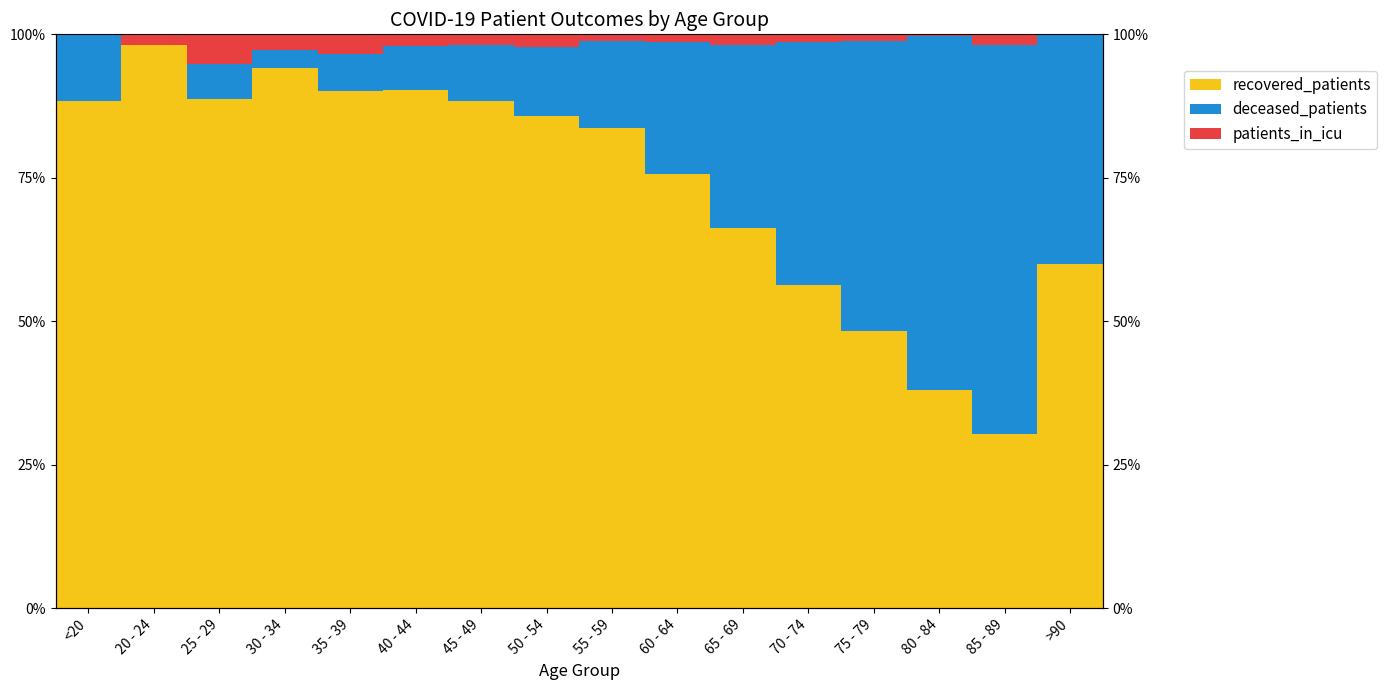

Which series has the widest spread of values?

deceased_patients